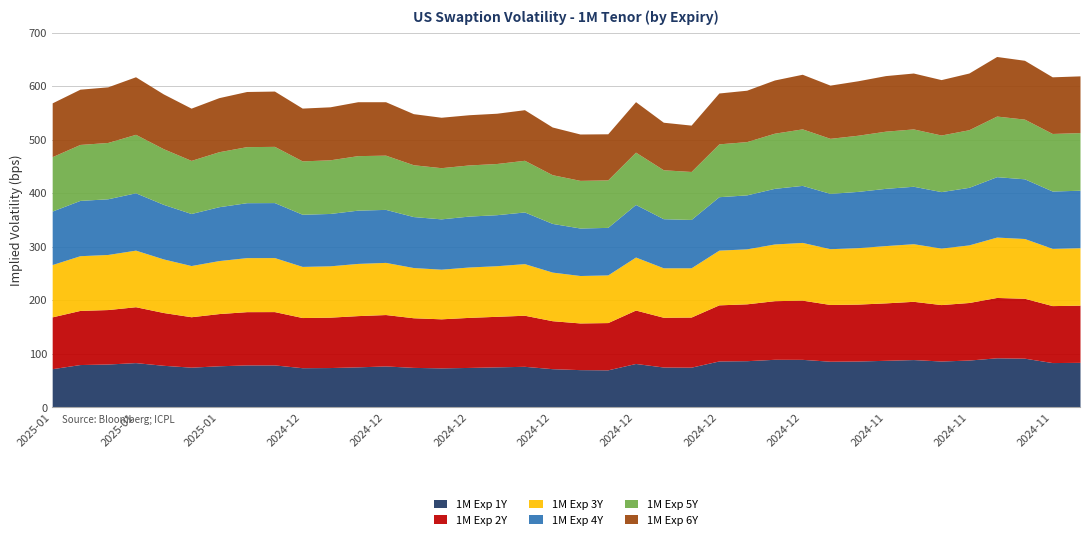

Where does the 1M Exp 4Y series first go above 100?

2025-01-09